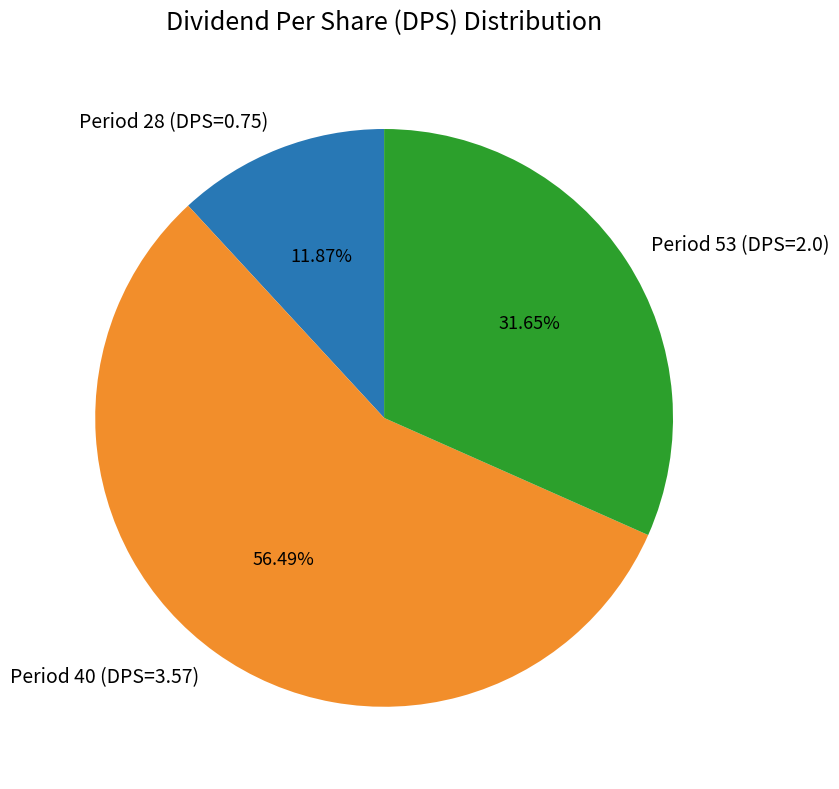

Which slice is the largest?

Period 40 (DPS=3.57)